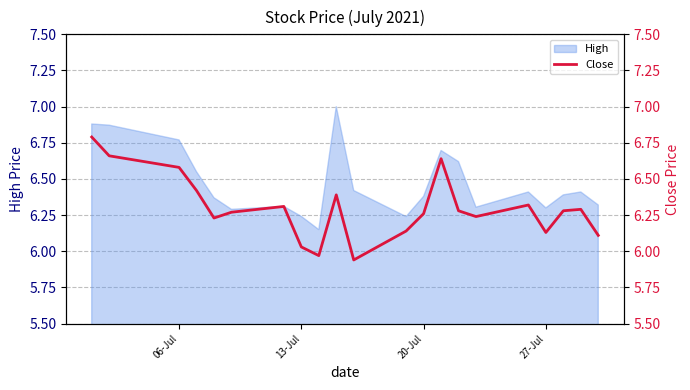

What is the highest value of the High series?

7.0